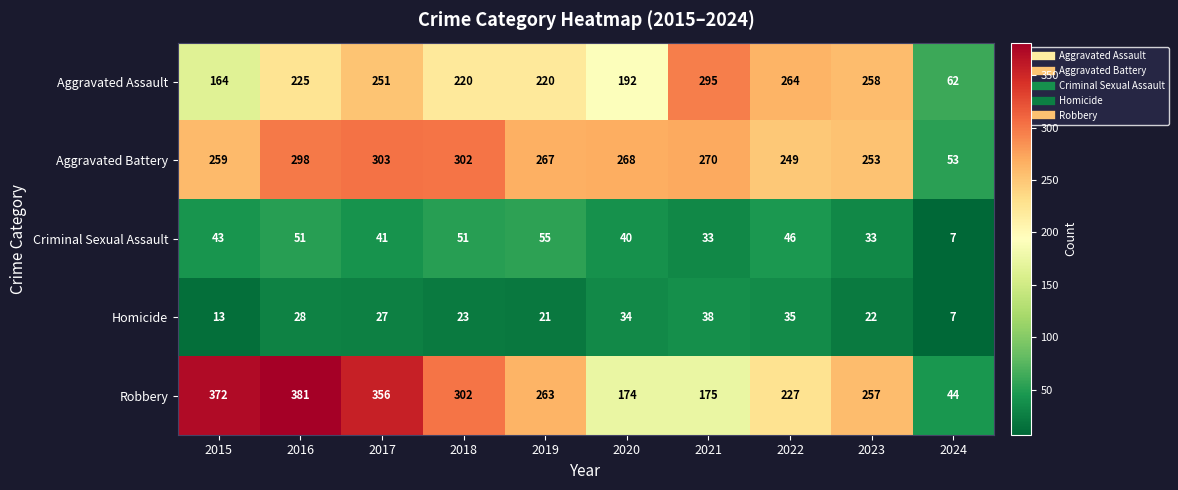

The Homicide series shows 7 at 2024. True or false?

True